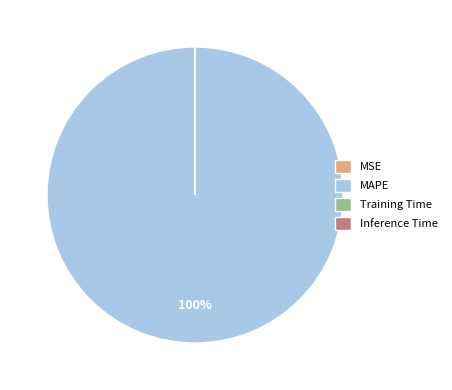

Which category accounts for the majority?

MAPE